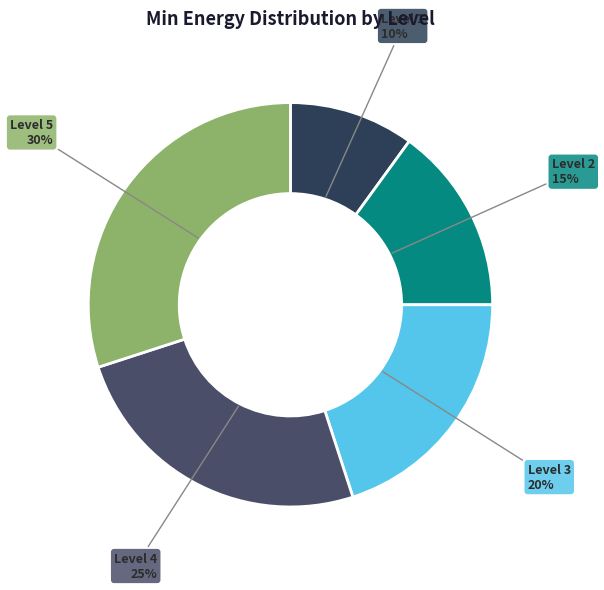

True or false: Level 3 accounts for 10% of the total.

False